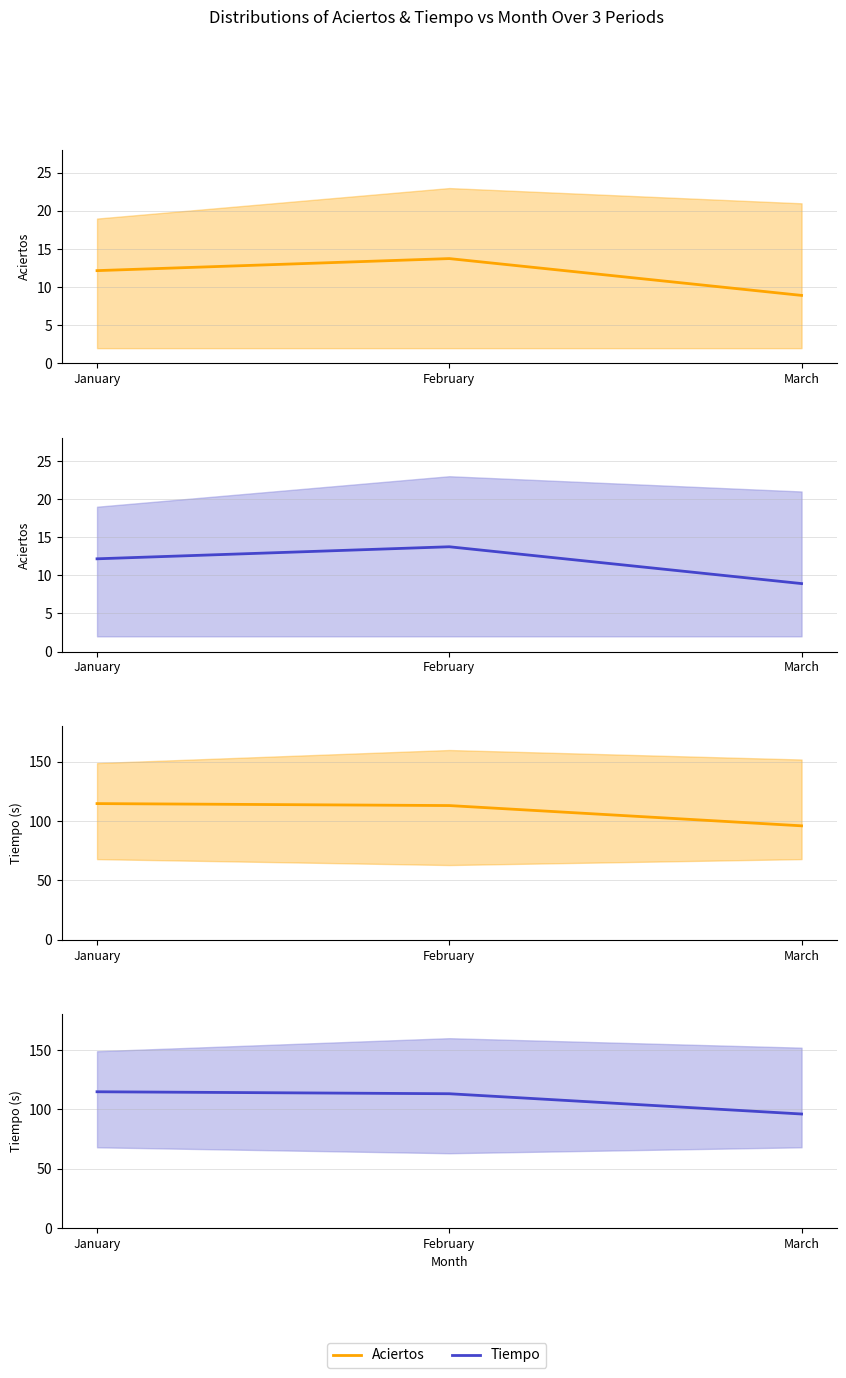

Rank the series by their maximum value, from highest to lowest.

tiempo mean, tiempo blue mean, aciertos mean, aciertos blue mean